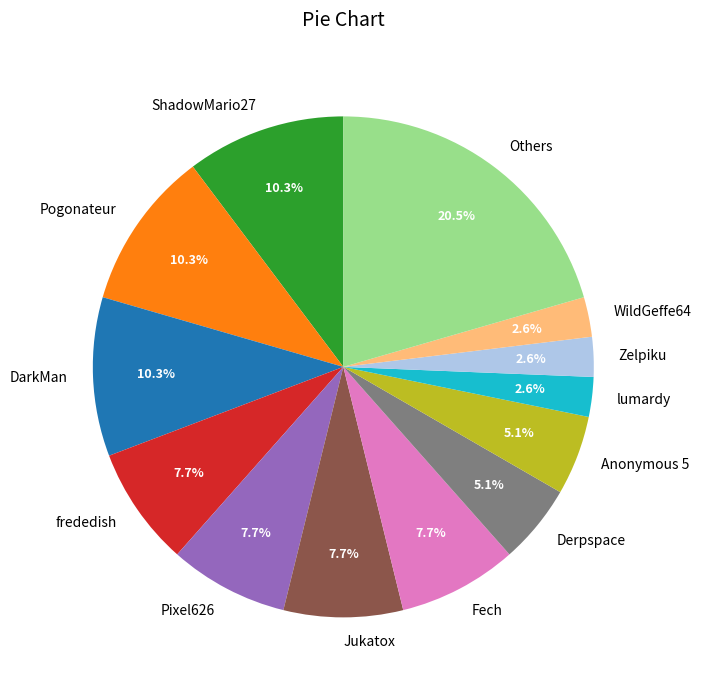

What percentage is NOT represented by ShadowMario27?

89.7%